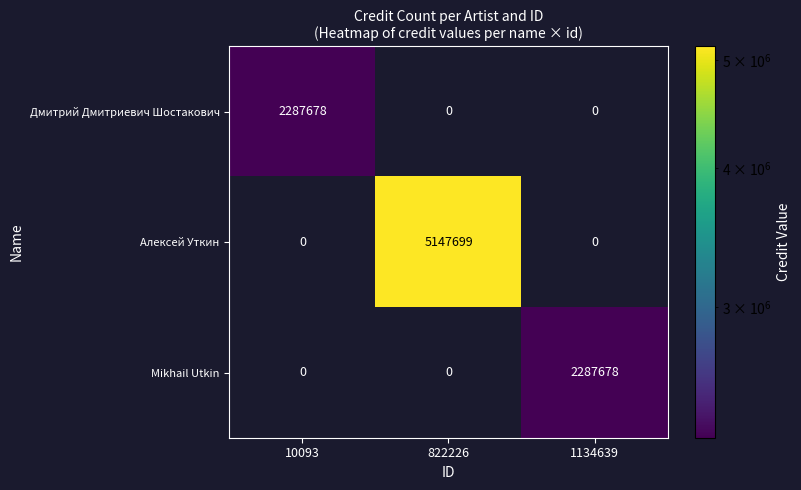

What is the spread (max minus min) of values at 822226?

5147699